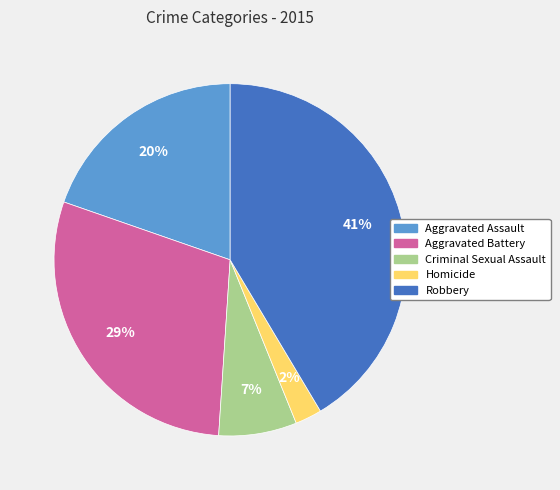

How many slices are in this pie chart?

5